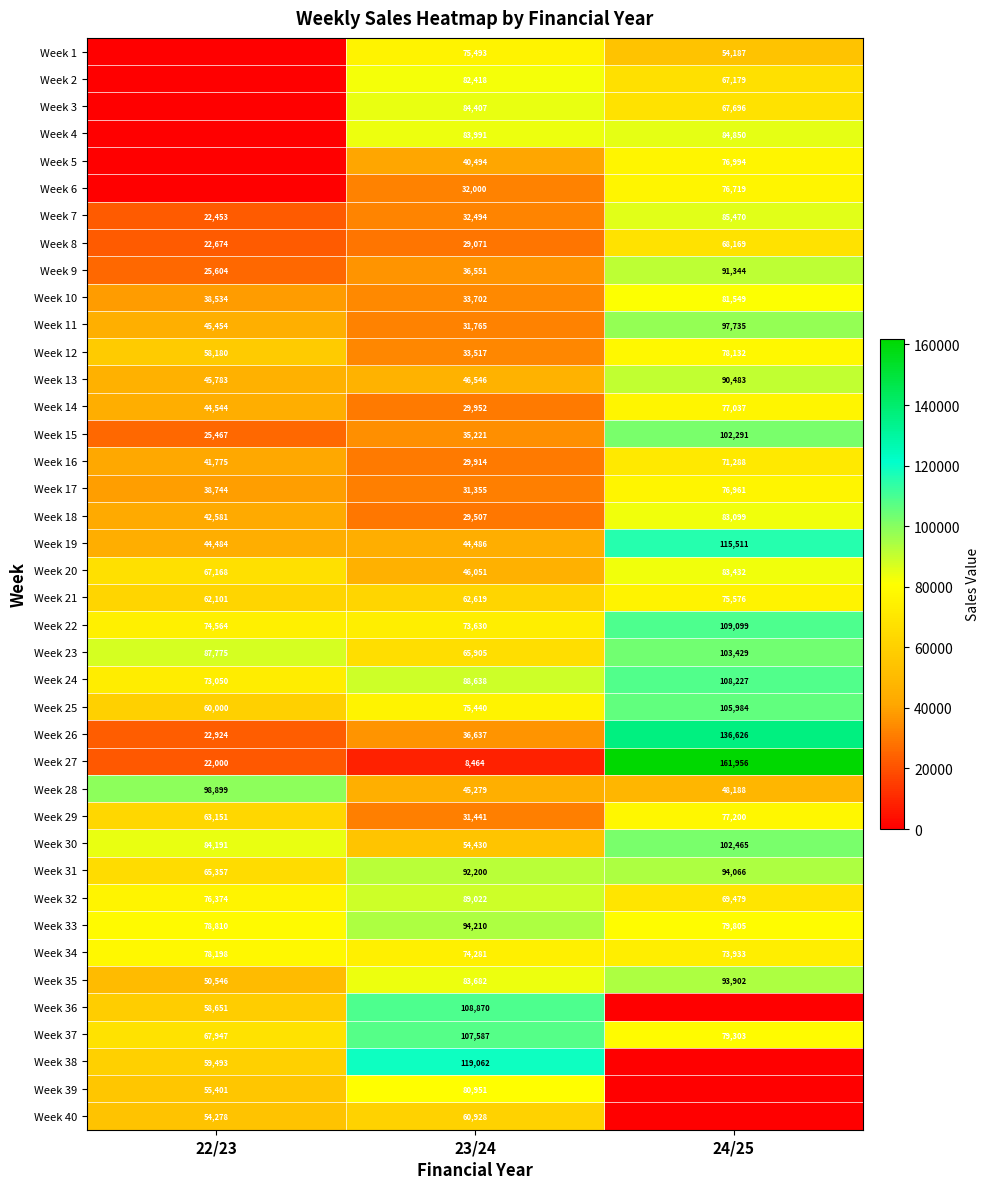

What is the spread (max minus min) of values at 22/23?

98899